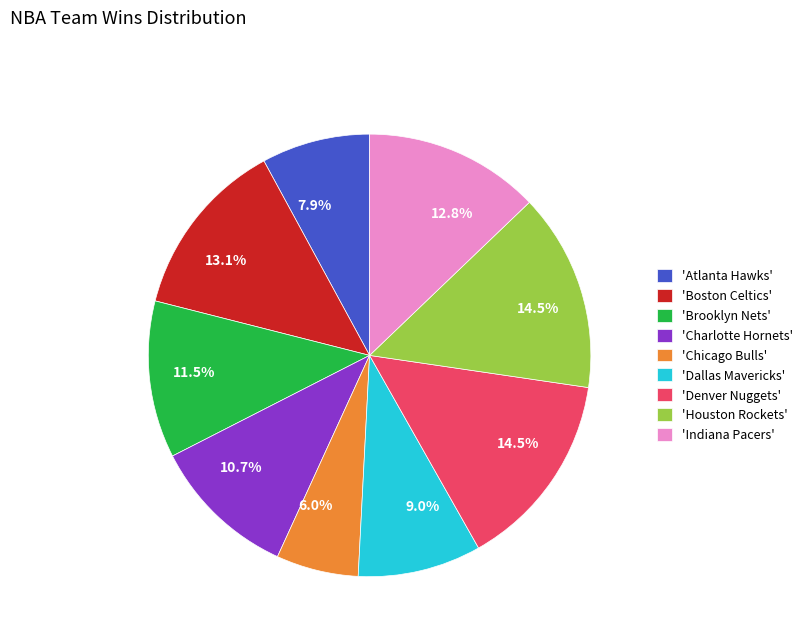

How many slices are in this pie chart?

9